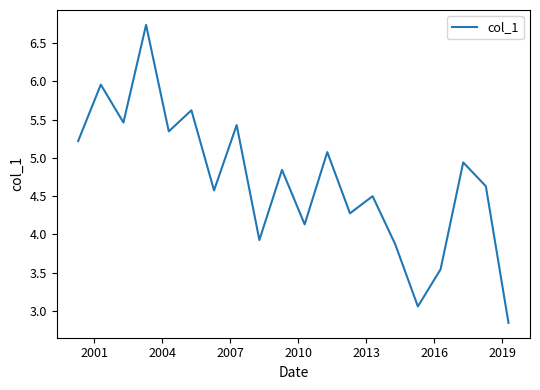

How many lines are shown in the chart?

1